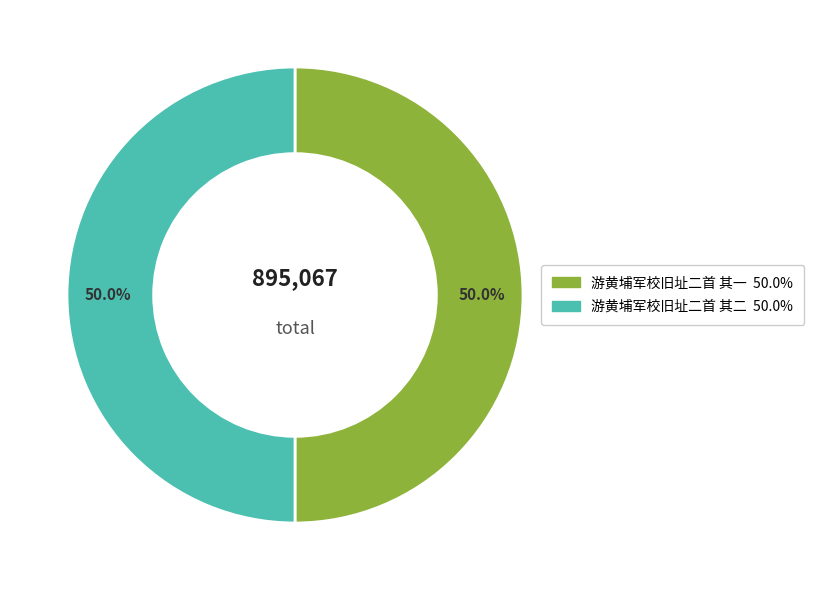

To the nearest percent, what percentage of the pie is 游黄埔军校旧址二首 其二?

50%